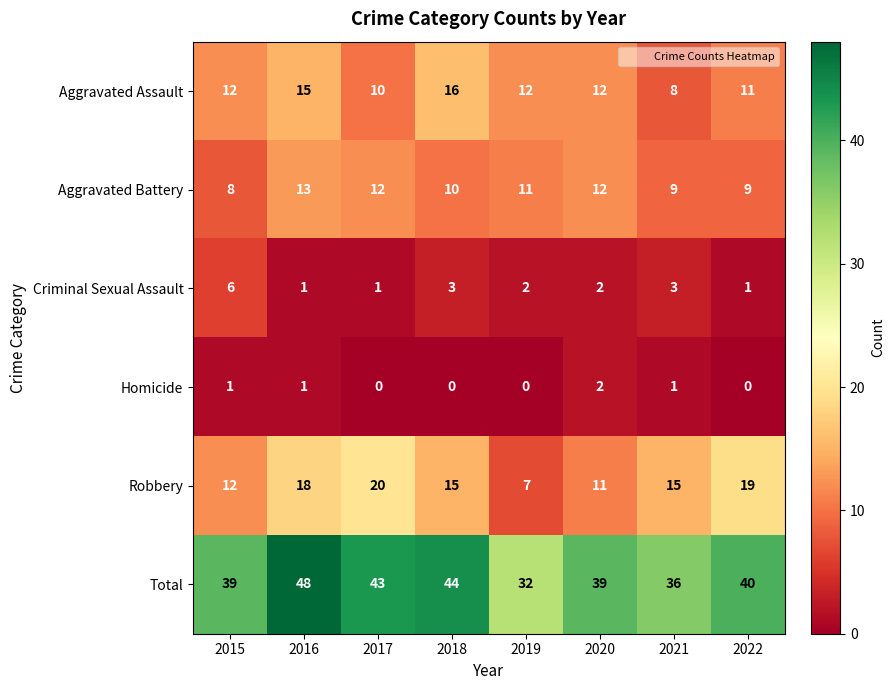

What value does the Robbery series have at 2021, to the nearest 10?

20